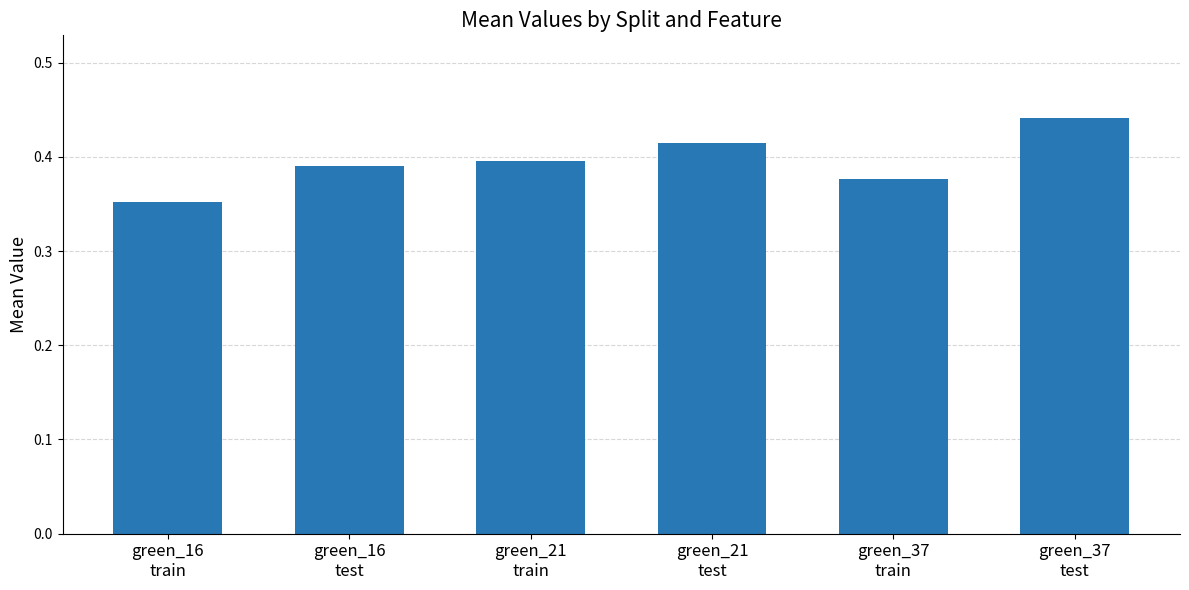

Is it true that the value at green_21
train is 0.4?

True